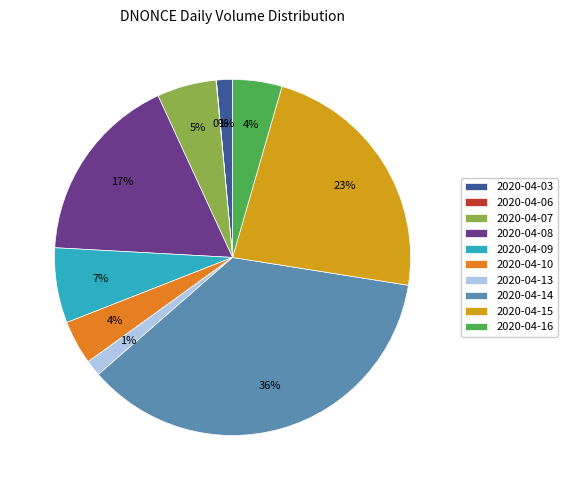

Which category has the biggest portion of the pie?

2020-04-14